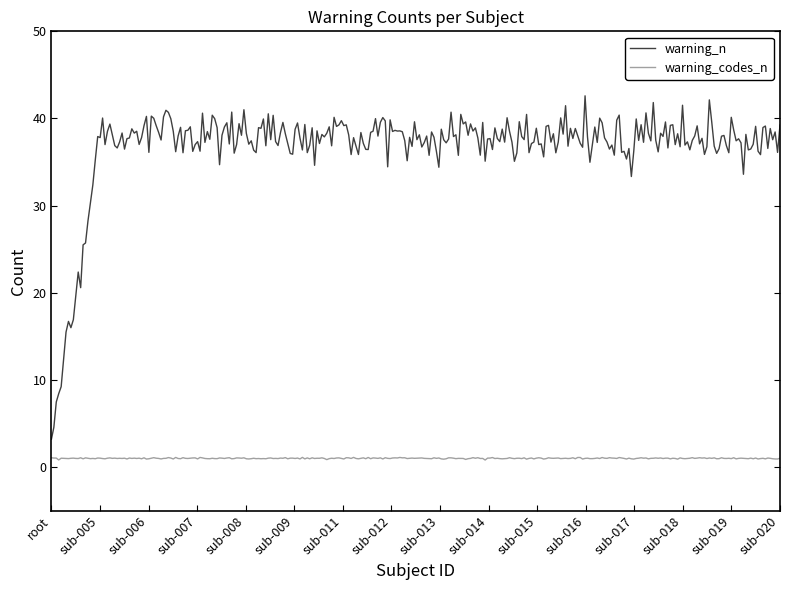

What is the greatest value displayed?

42.6